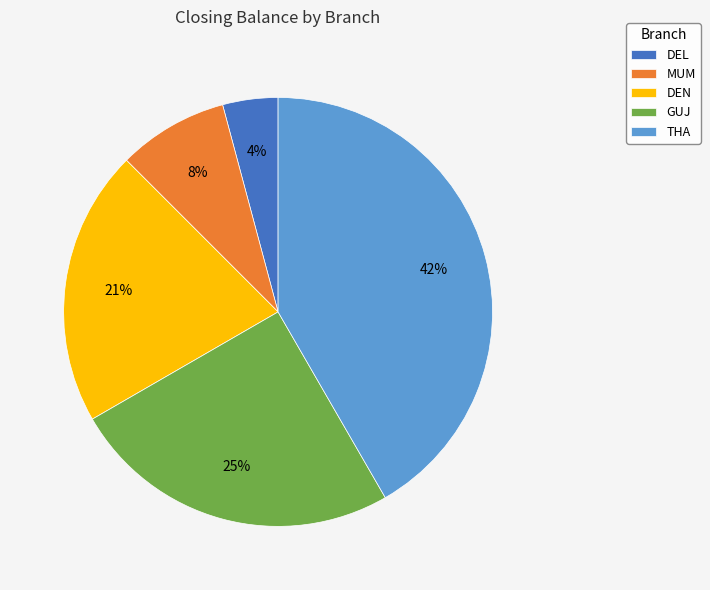

Which category has the biggest portion of the pie?

THA